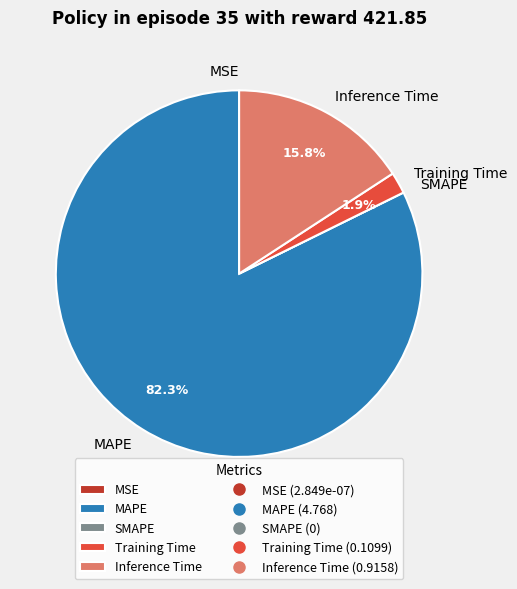

To the nearest percent, what portion does Training Time represent?

2%